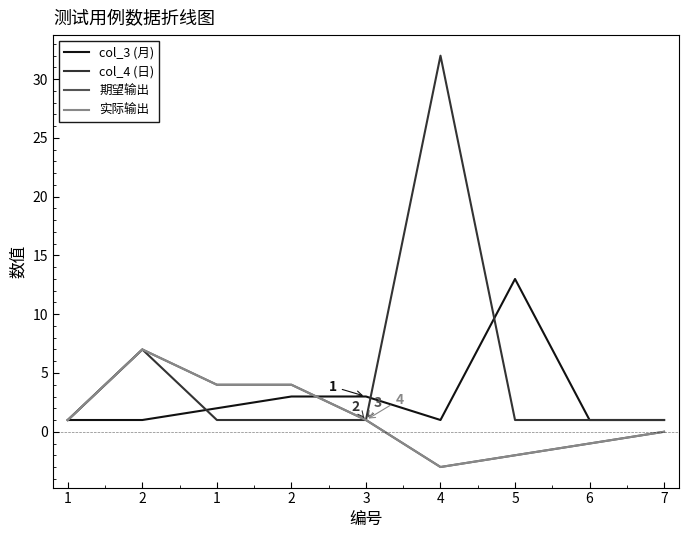

Reading left to right, extract all data points from this chart.

col_3 (月): 1=1	2=1	1=2	2=3	3=3	4=1	5=13	6=1	7=1
col_4 (日): 1=1	2=7	1=1	2=1	3=1	4=32	5=1	6=1	7=1
期望输出: 1=1	2=7	1=4	2=4	3=1	4=-3	5=-2	6=-1	7=0
实际输出: 1=1	2=7	1=4	2=4	3=1	4=-3	5=-2	6=-1	7=0